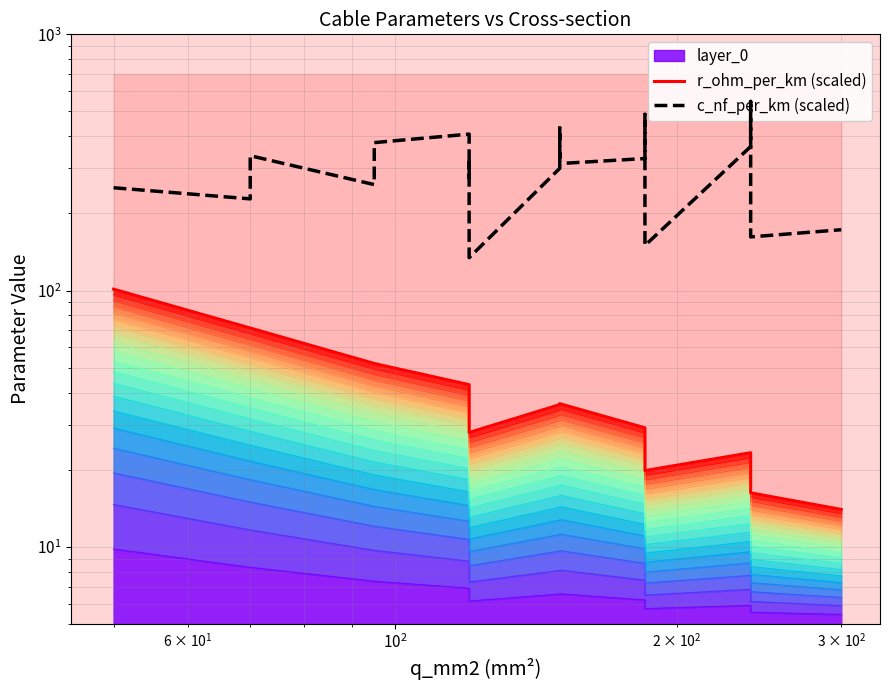

How many lines are shown in the chart?

2